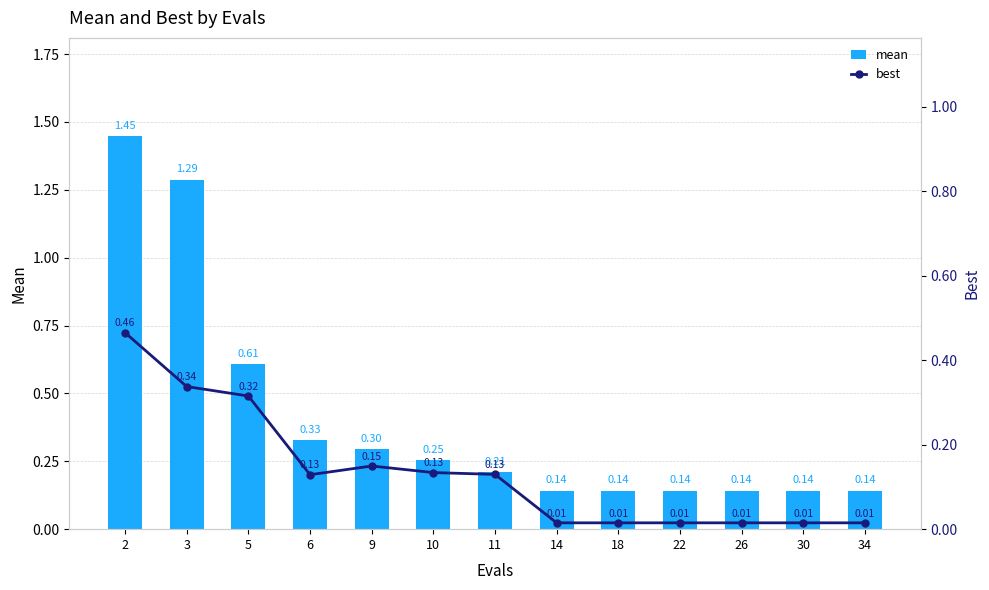

What is the maximum value shown in the chart?

1.4